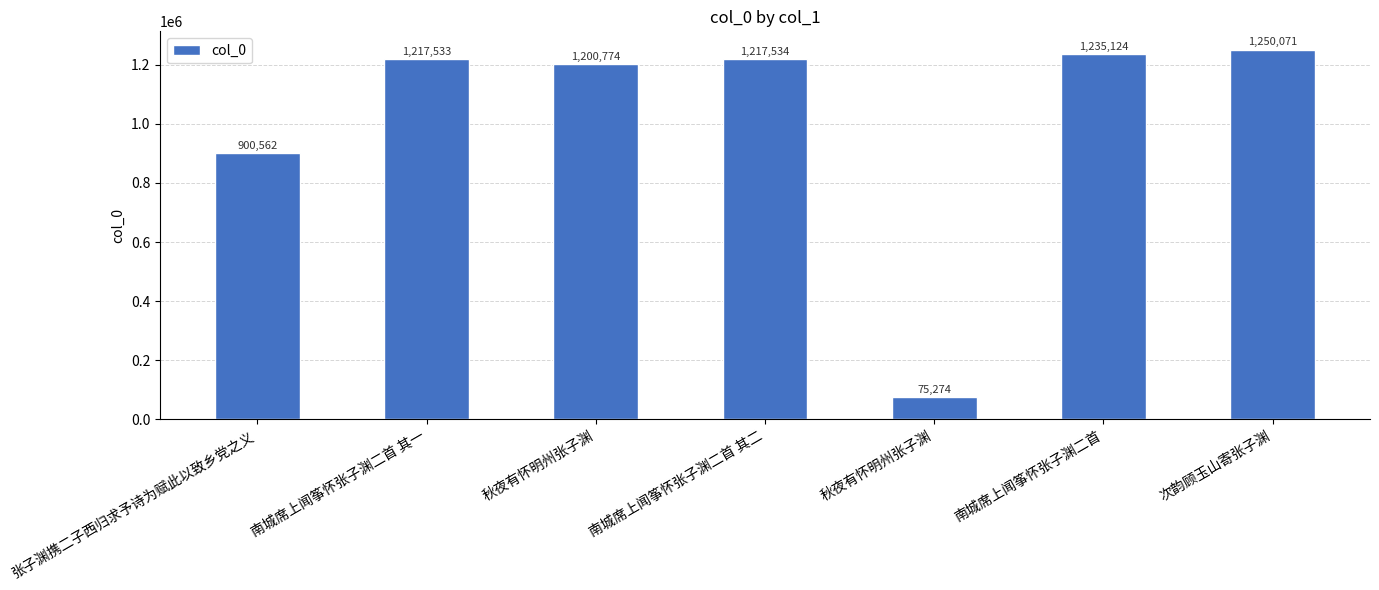

How many bars are there in total?

7